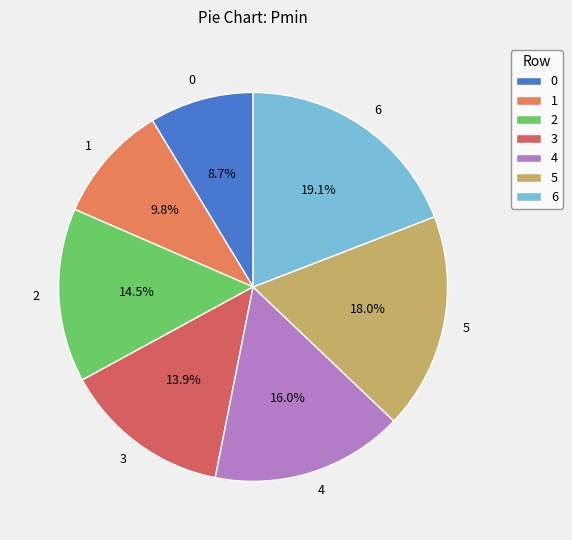

How much of the chart is everything except 1?

90.2%